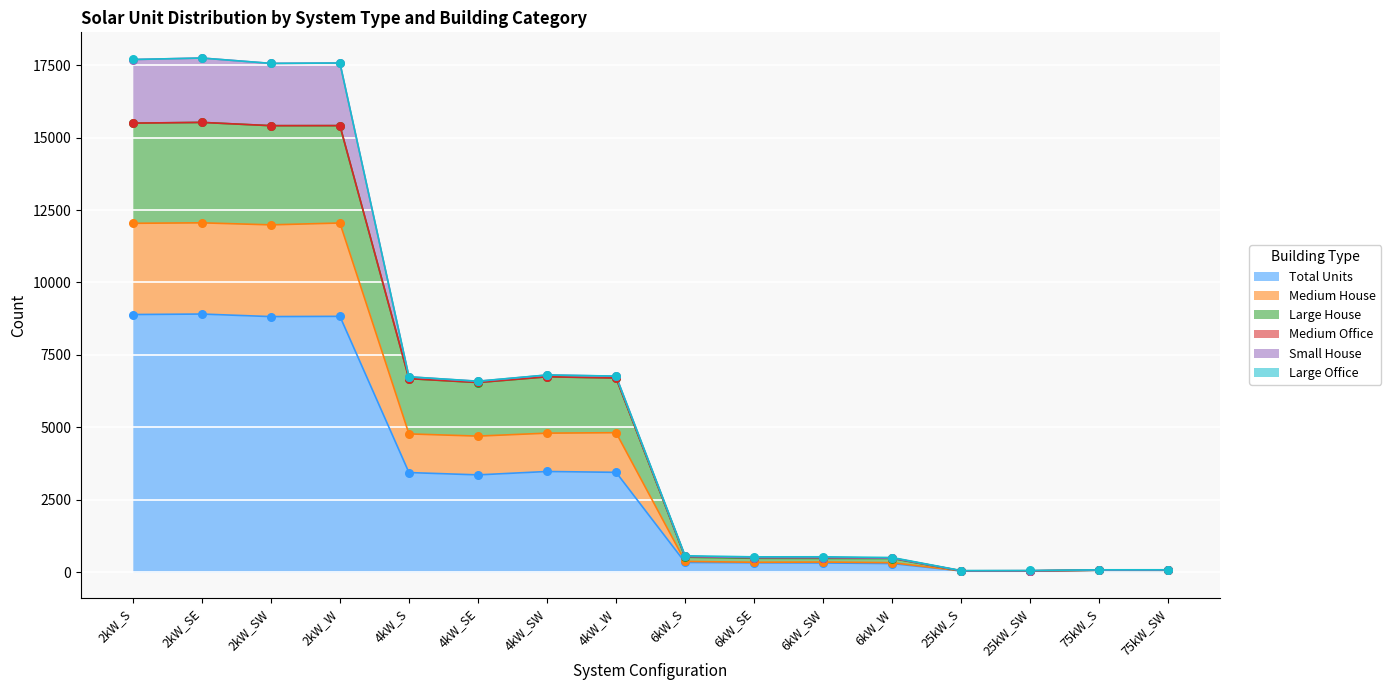

At which category is the sum across all series the highest?

2kW_SE